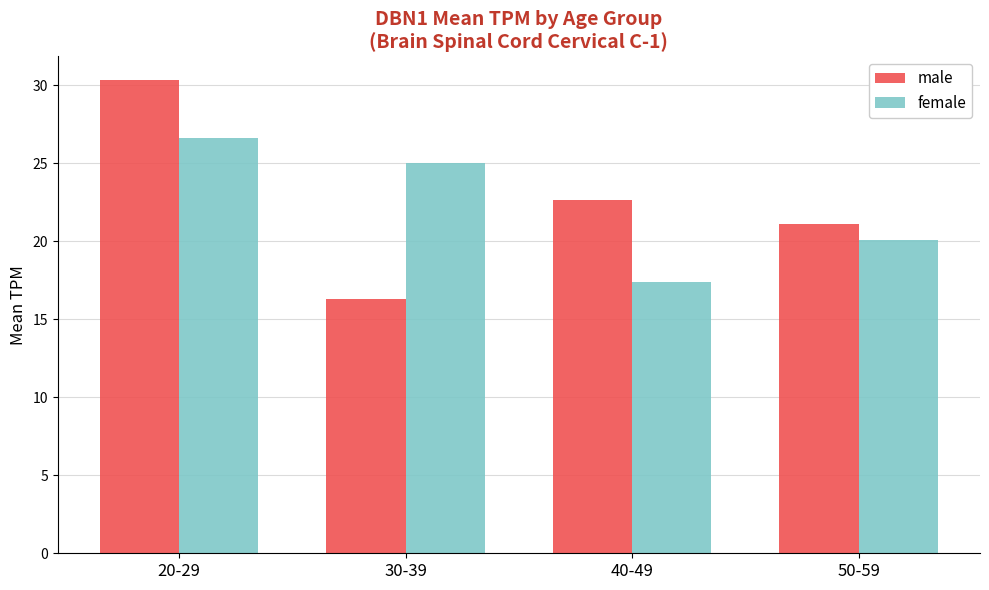

Does the chart contain any negative values?

No